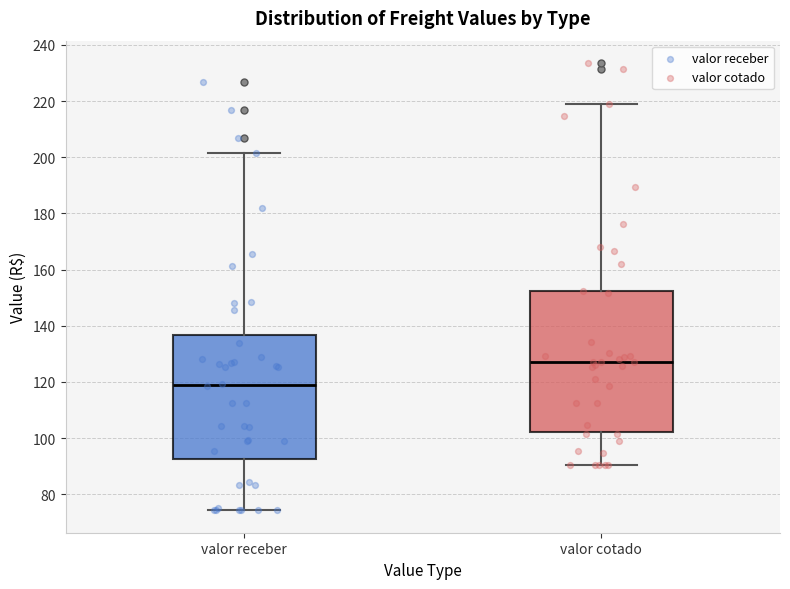

Reading left to right, read every box against the y-axis: the position of its median line, the range the box covers, and the ends of its whiskers. The values are not printed on the chart, so give them approximately, as read against the axis.

valor receber: median 120, box 92 to 136, whiskers 74 to 202
valor cotado: median 128, box 102 to 152, whiskers 90 to 218